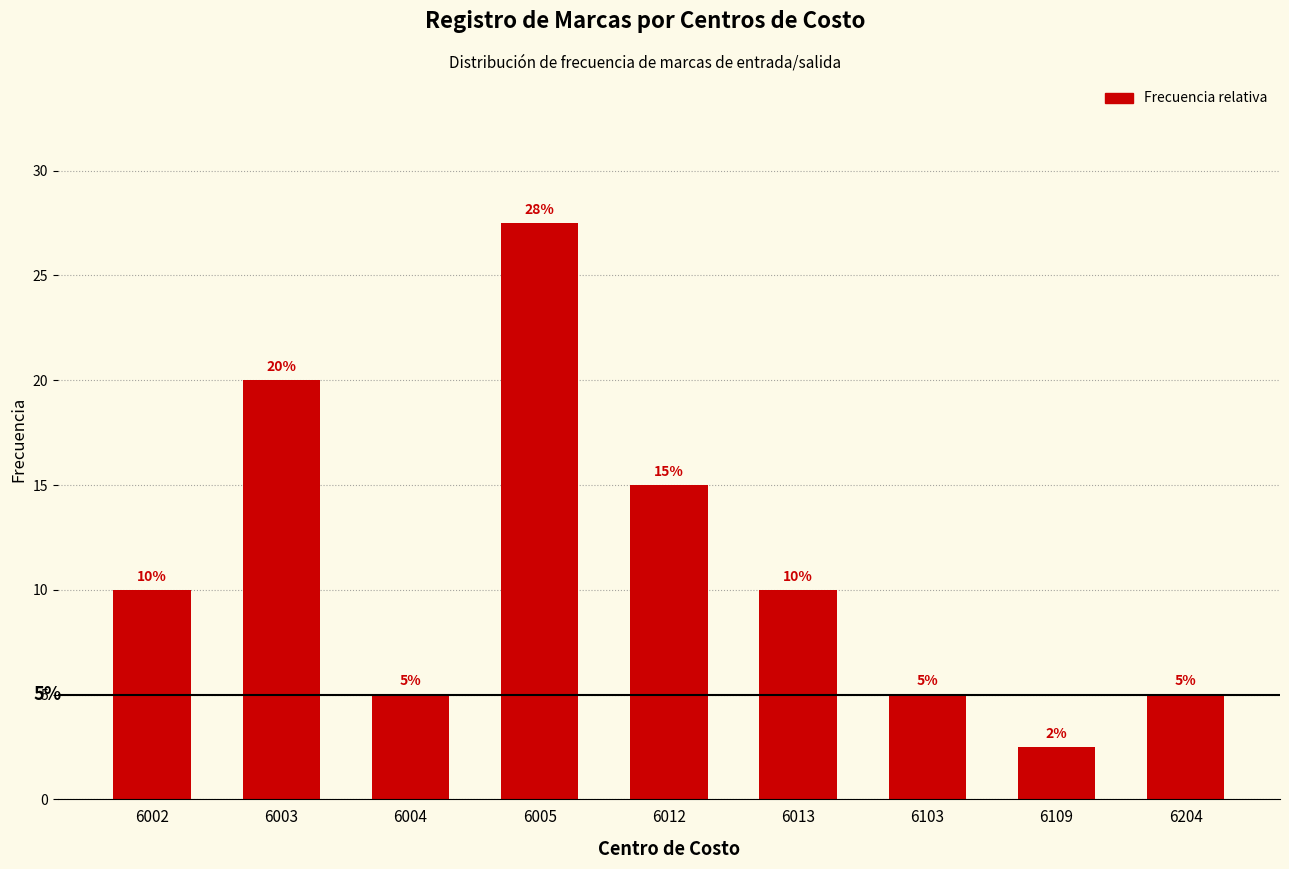

What value does the data have at 6109?

2.5